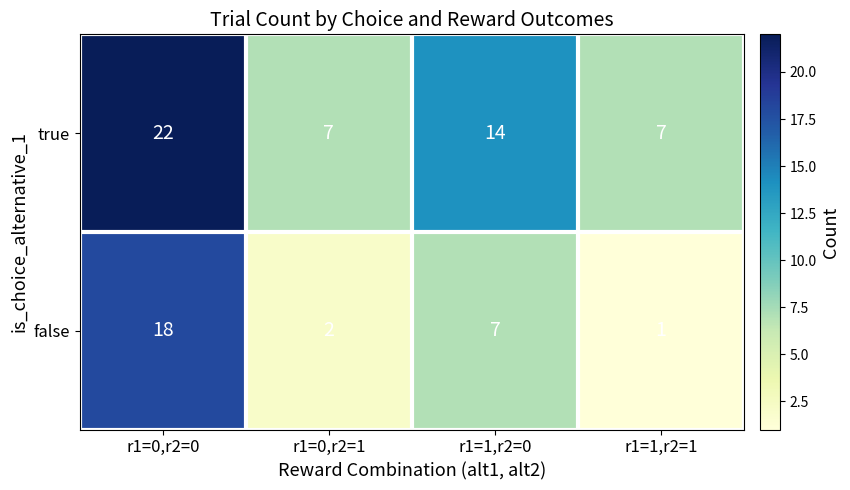

What is the difference between the highest and lowest values at r1=0,r2=1?

5